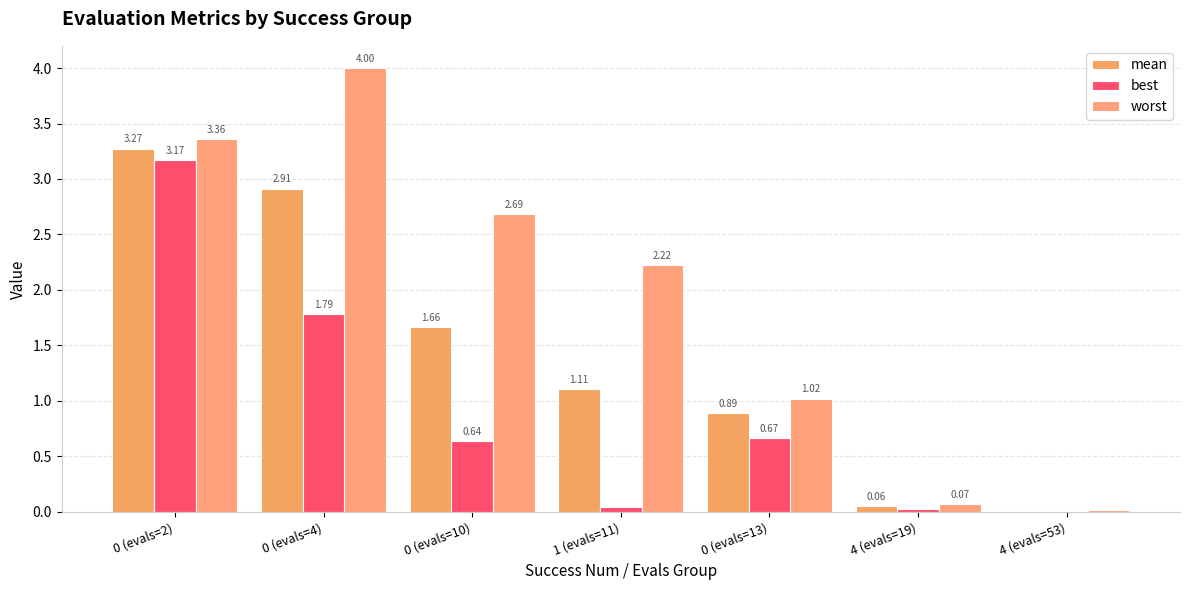

Reading left to right, extract all data points from this chart.

mean: 3.3	2.9	1.7	1.1	0.9	0.1	0.0
best: 3.2	1.8	0.6	0.0	0.7	0.0	0.0
worst: 3.4	4.0	2.7	2.2	1.0	0.1	0.0